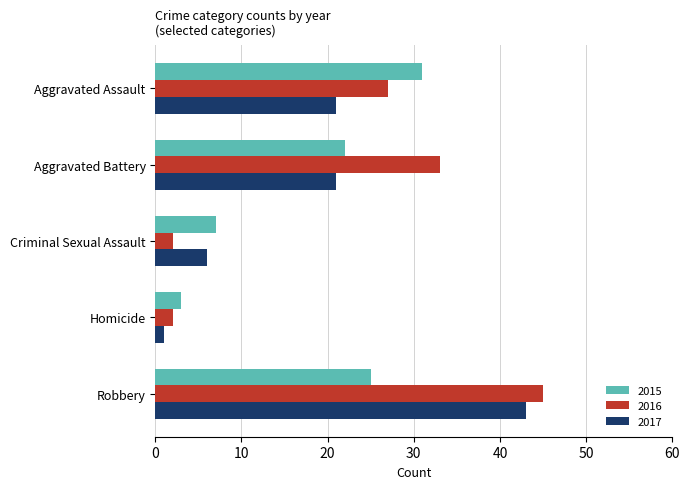

How many values in the 2016 series are below 27?

2